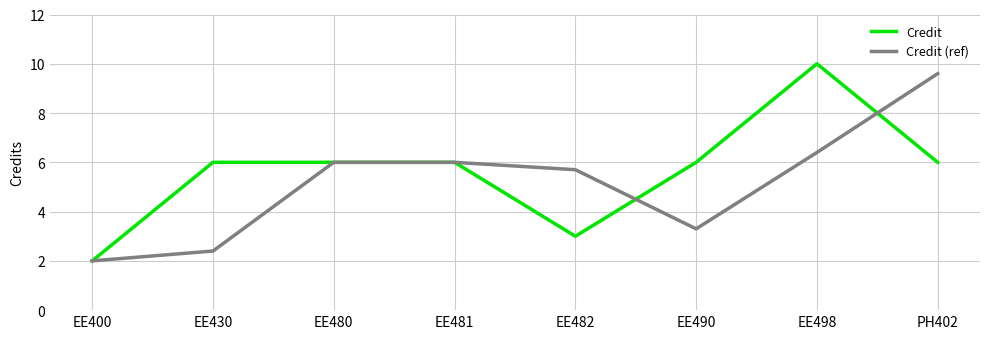

Is this an area chart (filled region under the line)?

No